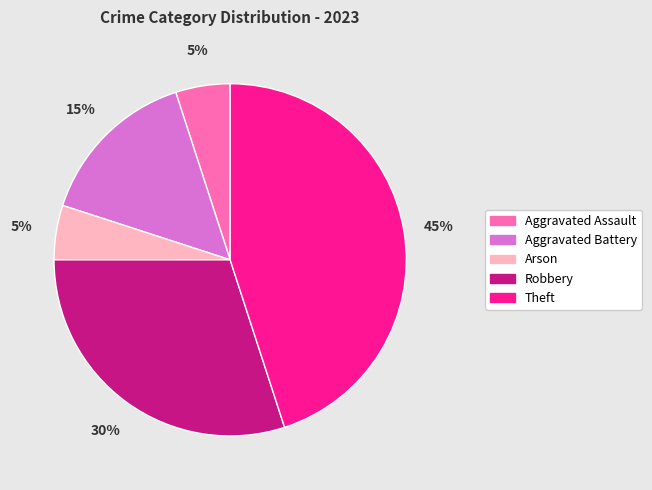

Which slice is the largest?

Theft